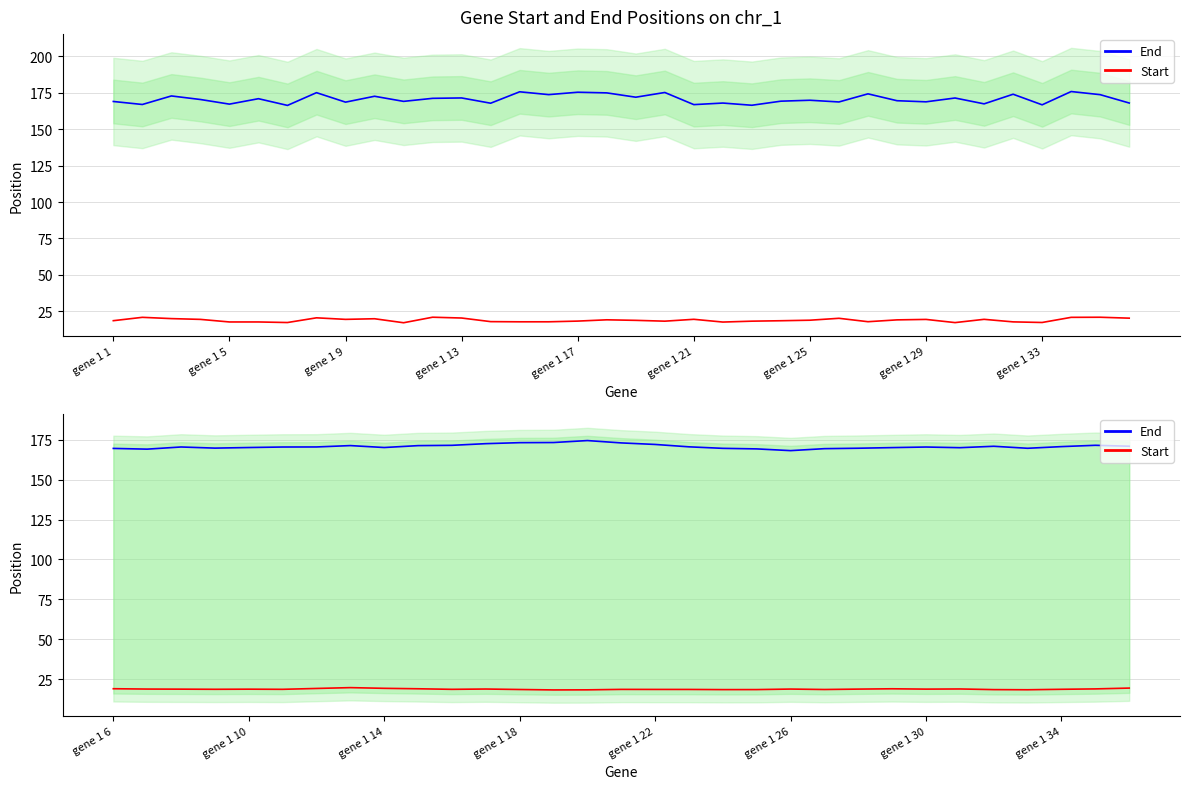

True or false: End has a value of 70.7 at gene 1 9.

False